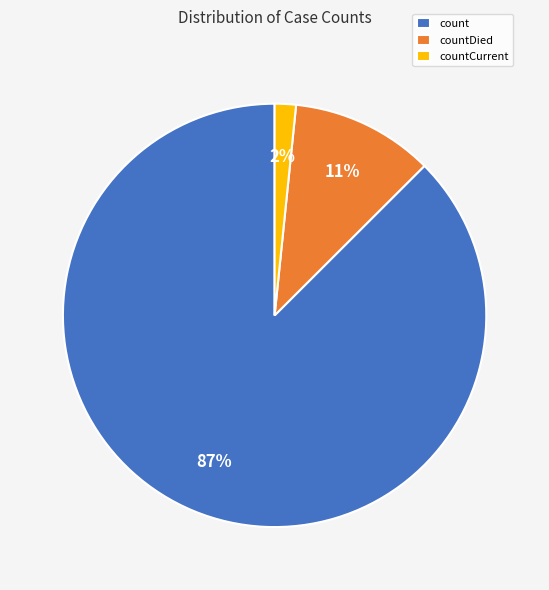

Which slice is the largest?

count